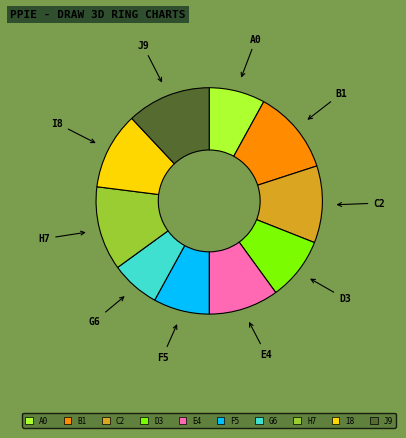

How many slices are in this pie chart?

10